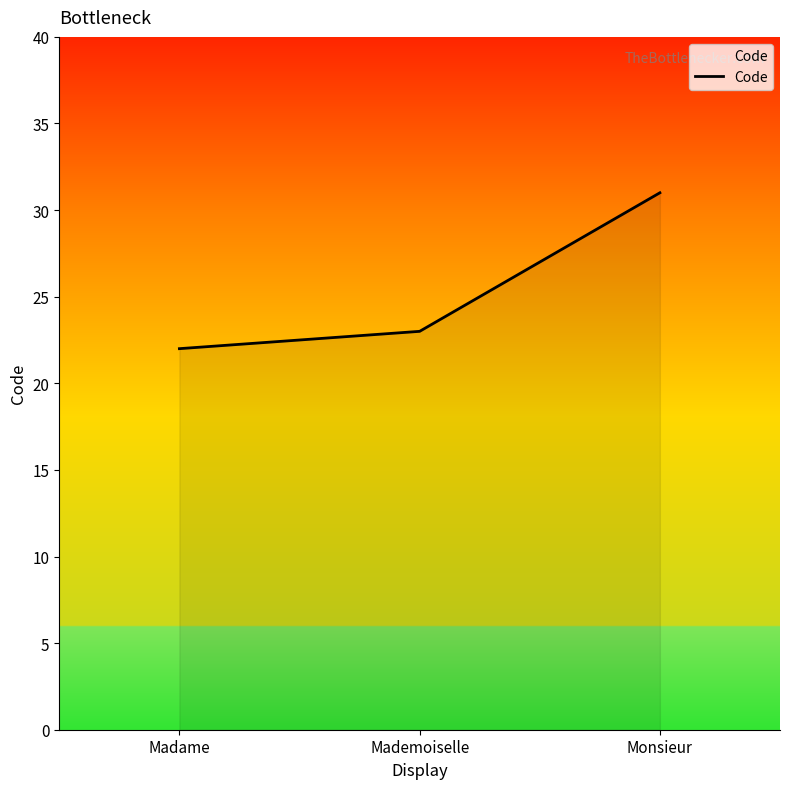

Between Mademoiselle and Monsieur, which is larger?

Monsieur